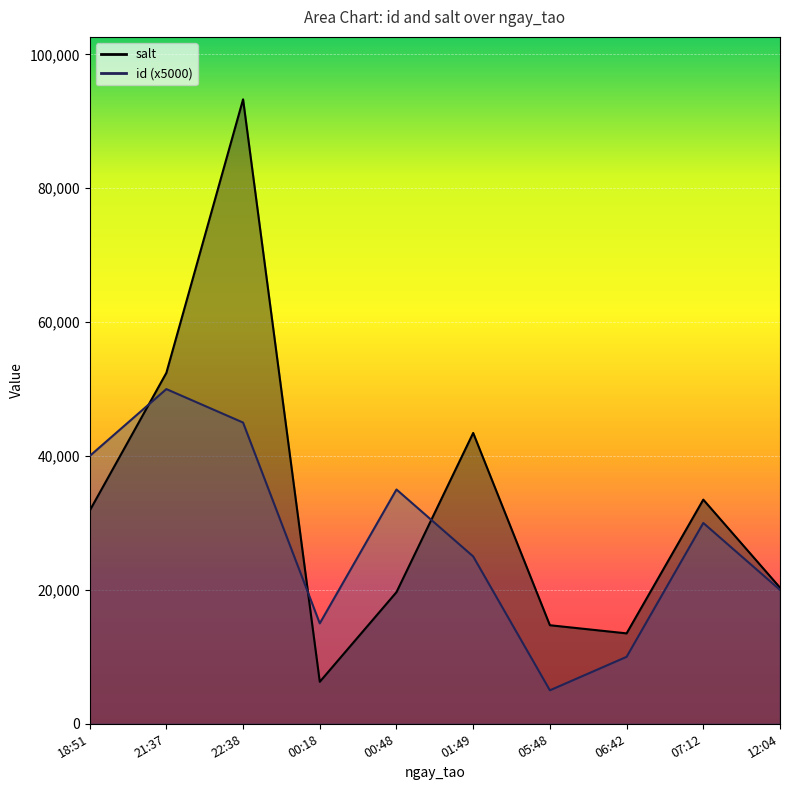

Which has a higher value, 01:49 or 00:18?

01:49